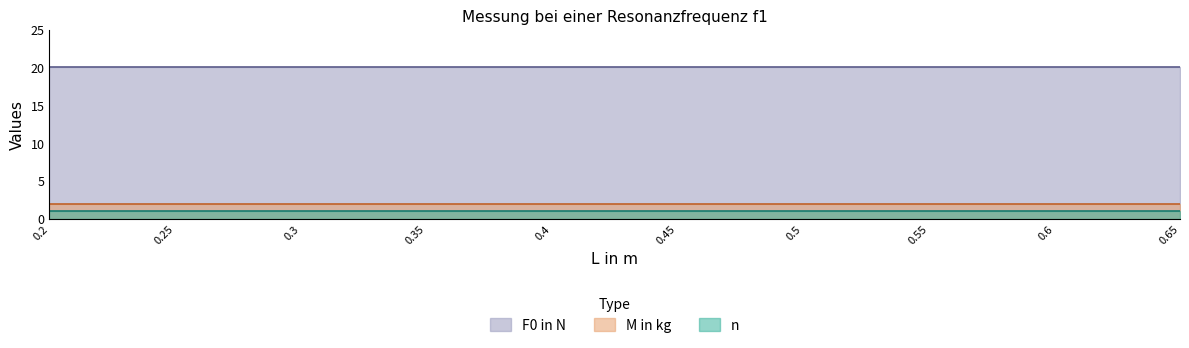

True or false: M in kg and n cross at least once.

False